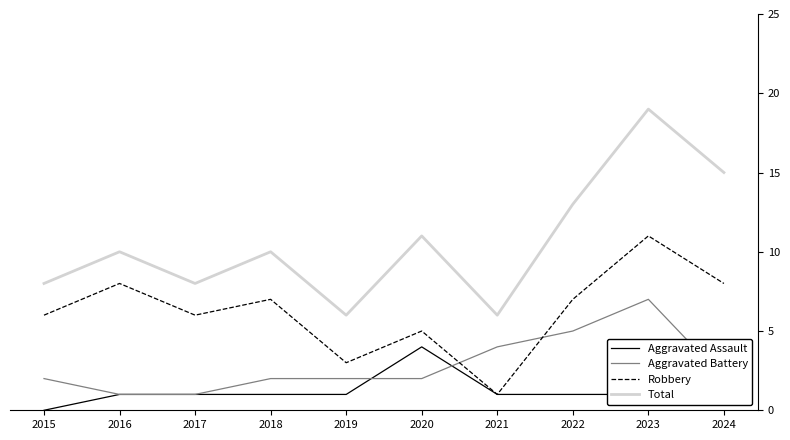

What are all the series names shown in the legend?

Aggravated Assault, Aggravated Battery, Robbery, Total